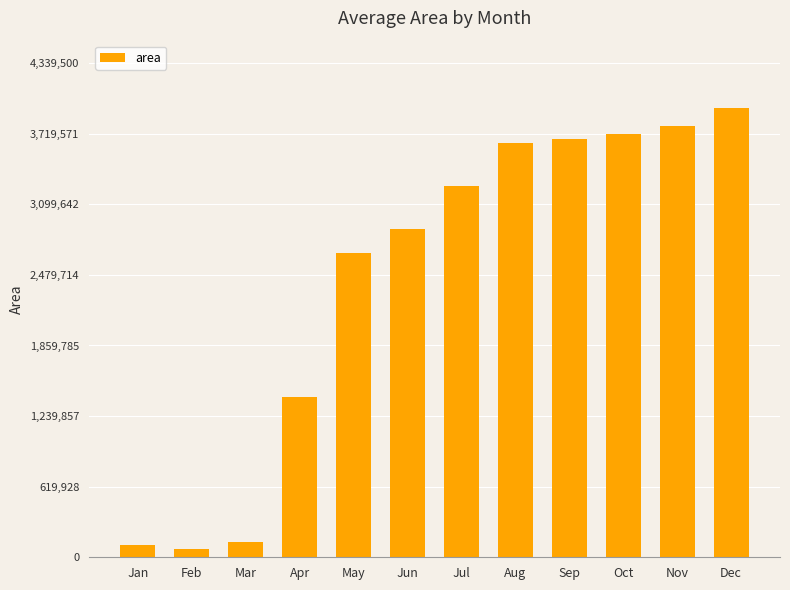

Which label corresponds to the largest value in the chart?

Dec